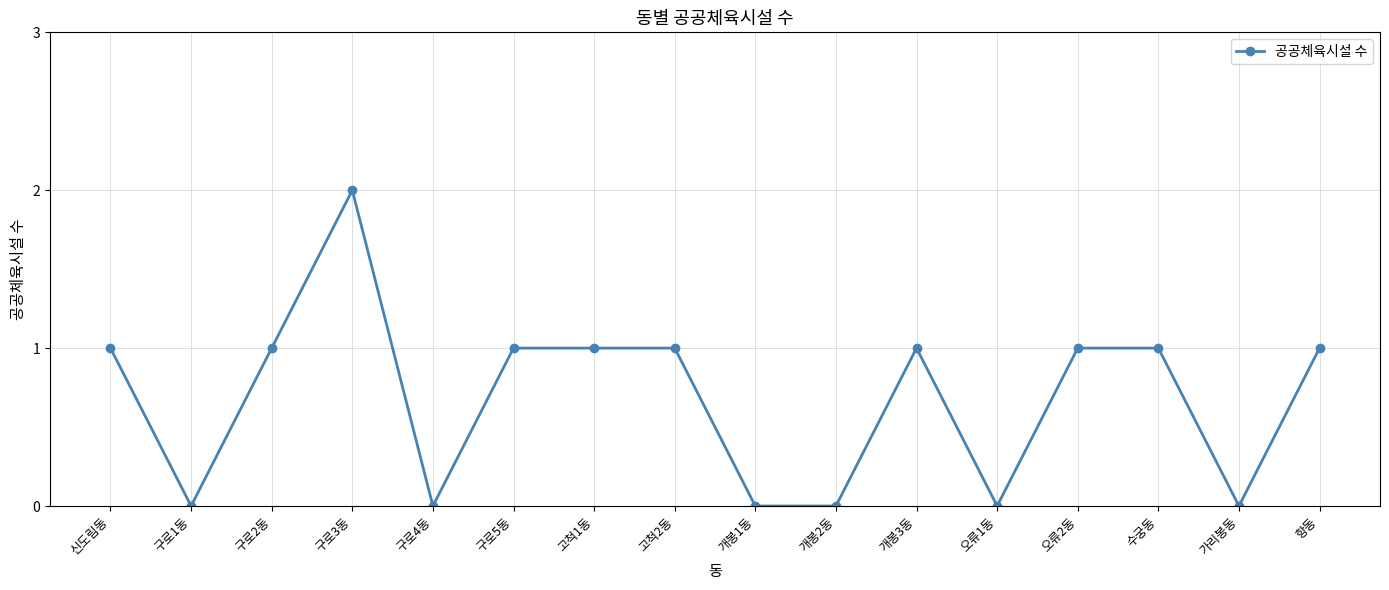

Read the value at 구로3동.

2